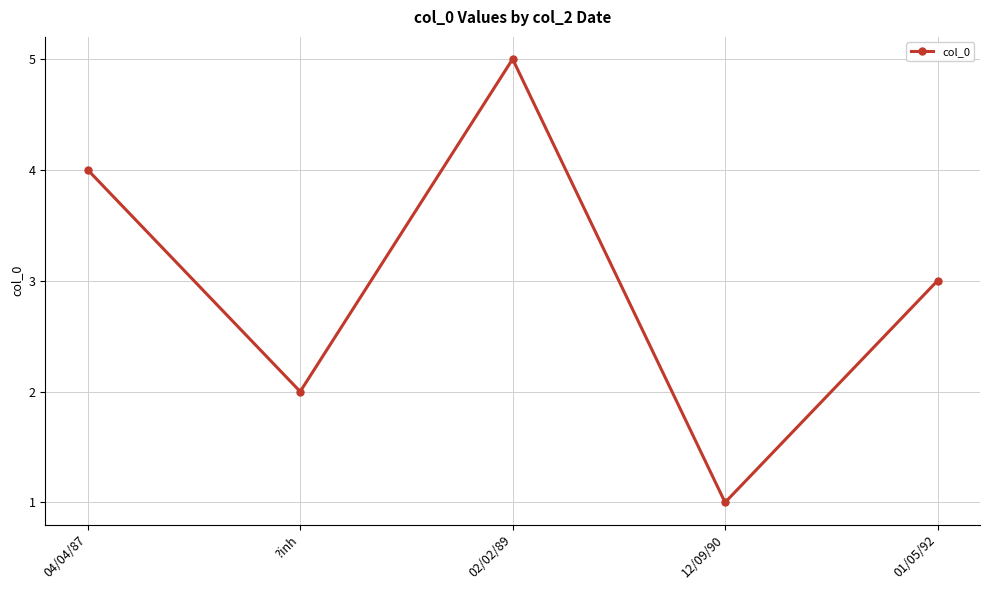

How many points are lower than both their immediate neighbors (excluding endpoints)?

2